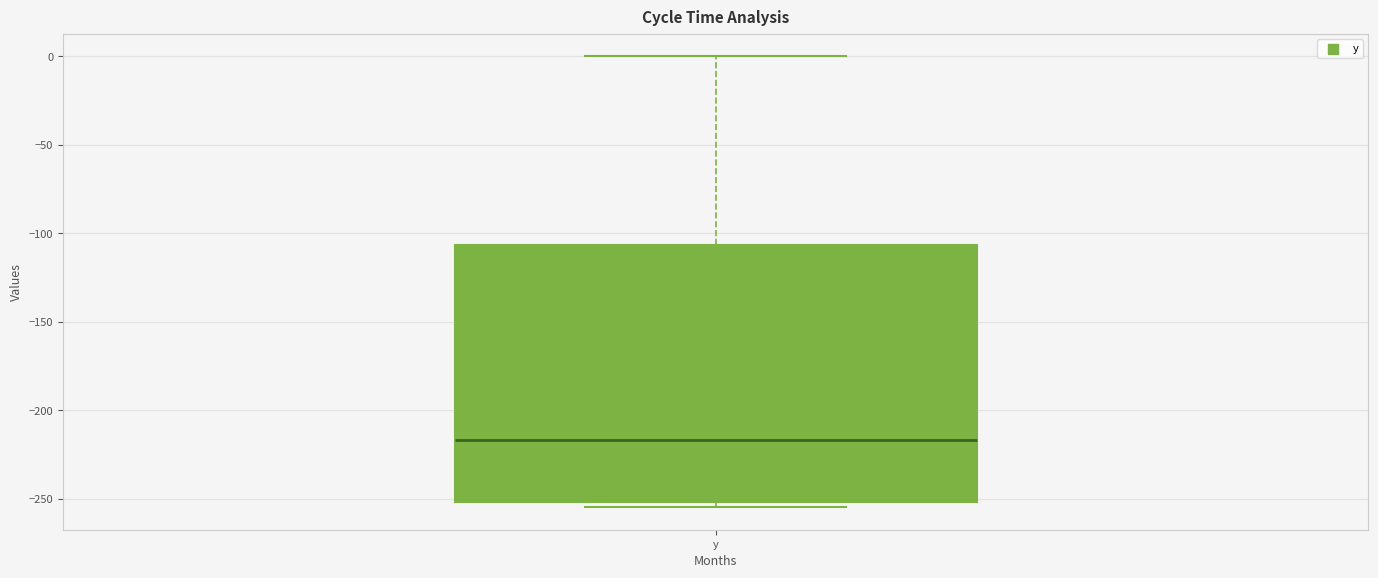

Transcribe this box plot: give where the median line is, the range the box spans, and where the two whiskers end, as read against the y-axis. The values are not printed on the chart, so give them approximately, as read against the axis.

median -215, box -250 to -105, whiskers -255 to 0